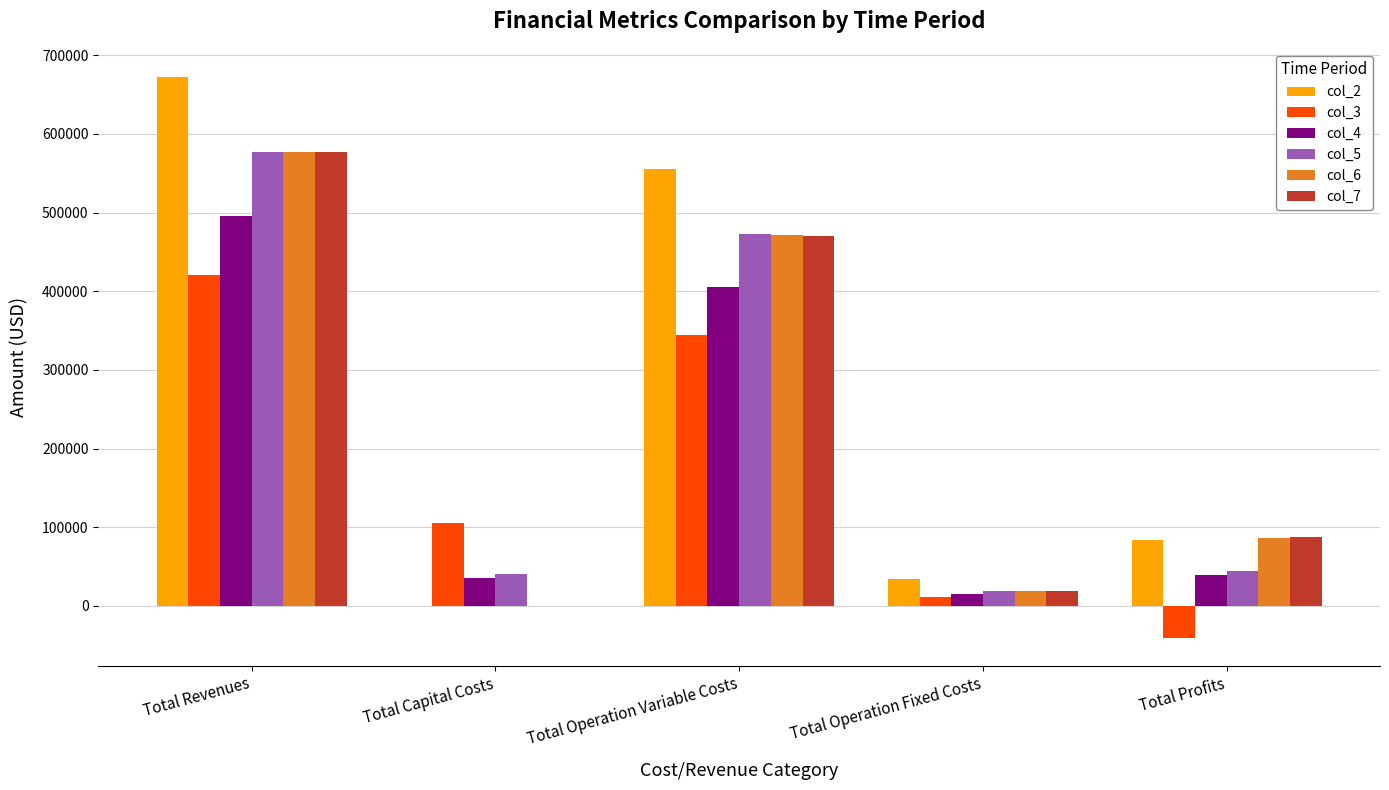

What is the maximum value shown in the chart?

672416.5